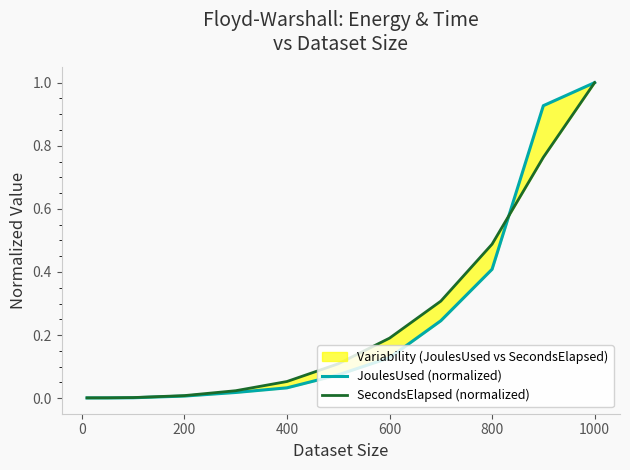

What are all the series names shown in the legend?

JoulesUsed (normalized), SecondsElapsed (normalized)